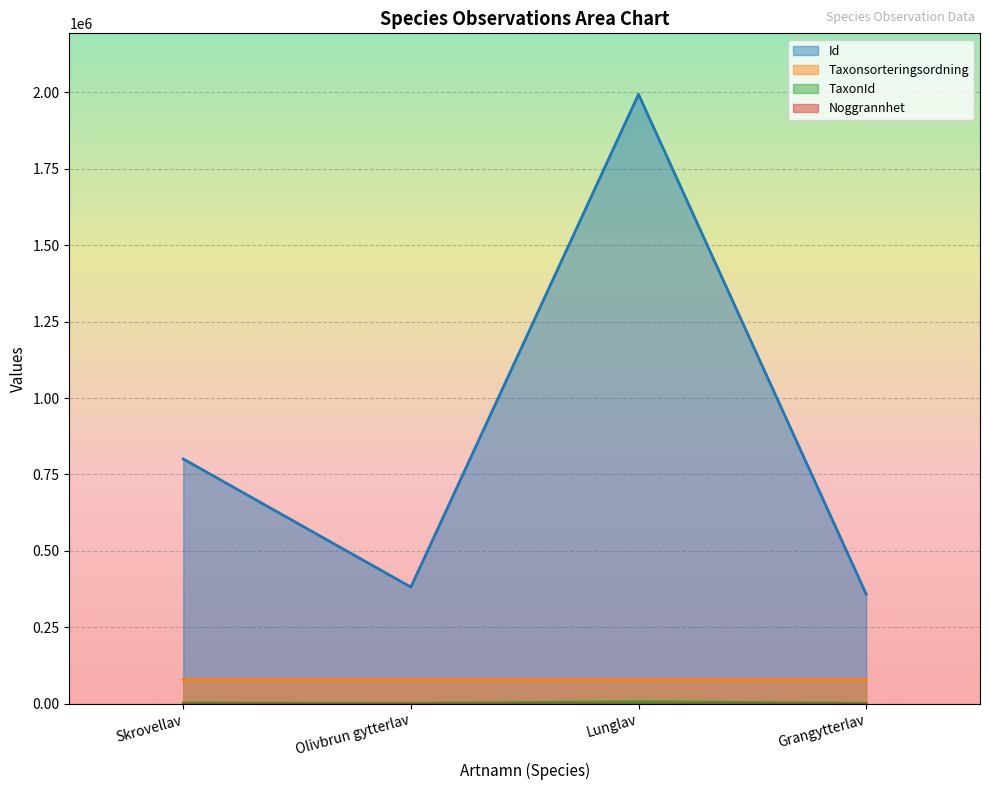

What is the label of the 4th point from the left?

Grangytterlav